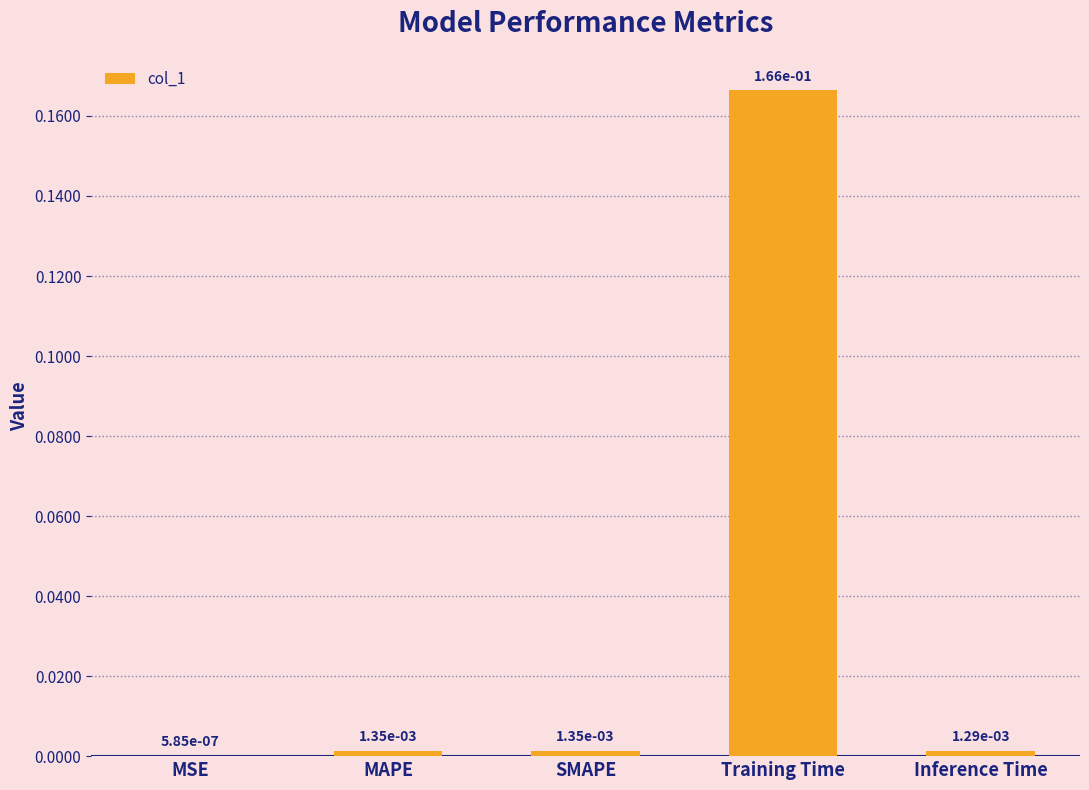

Which label corresponds to the largest value in the chart?

Training Time